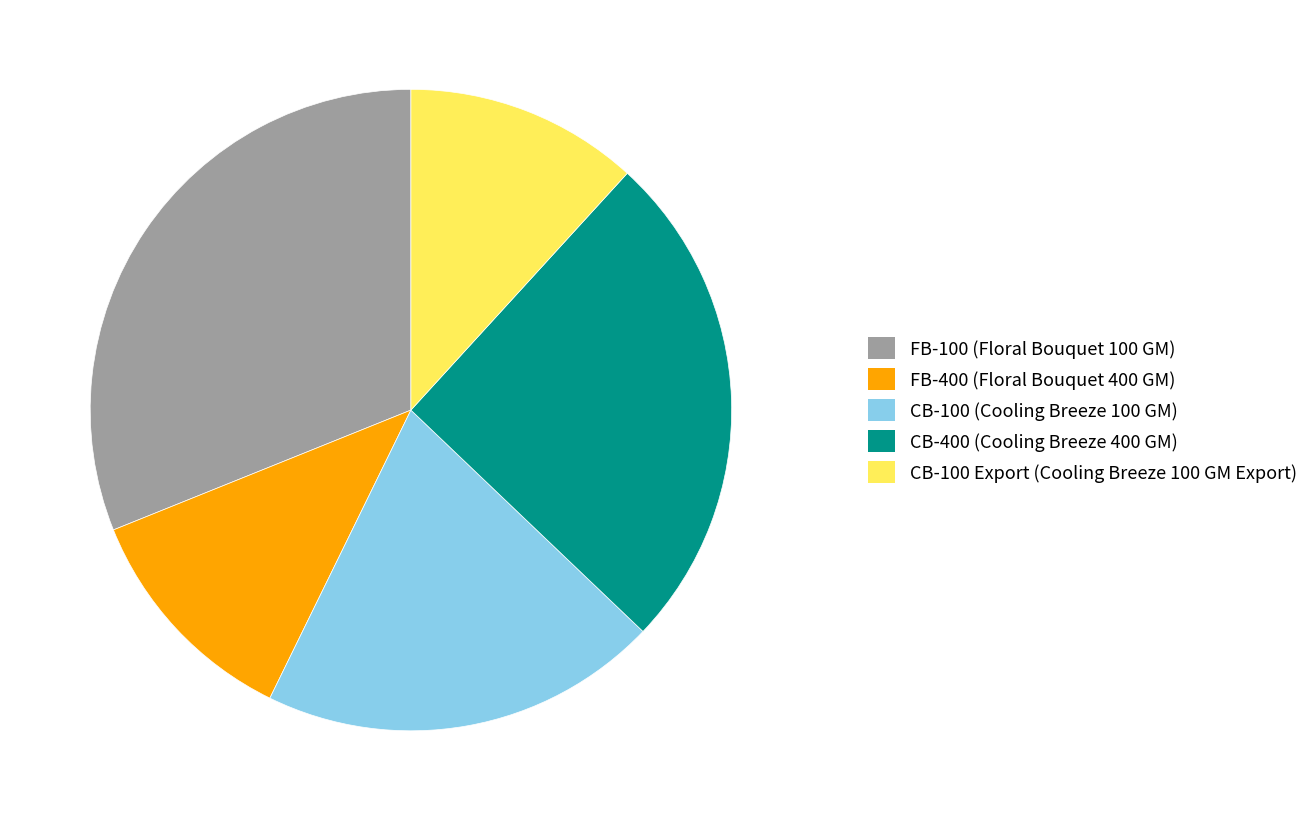

How many slices are in this pie chart?

5